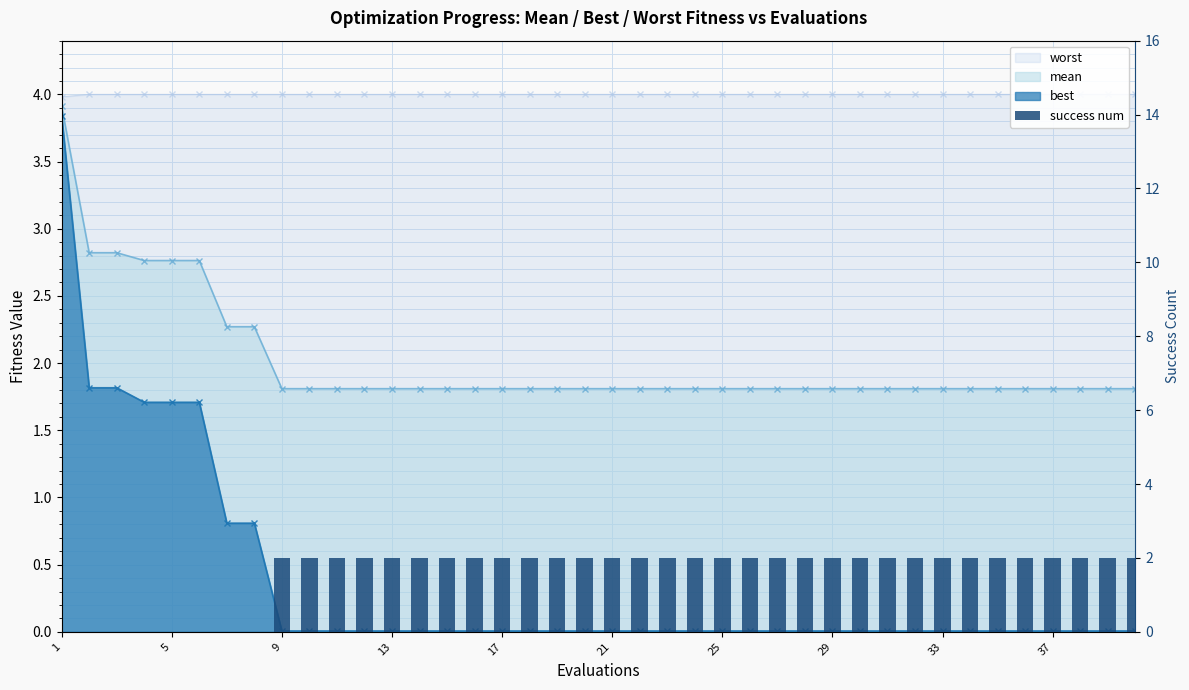

At which label is the value closest to 1?

1